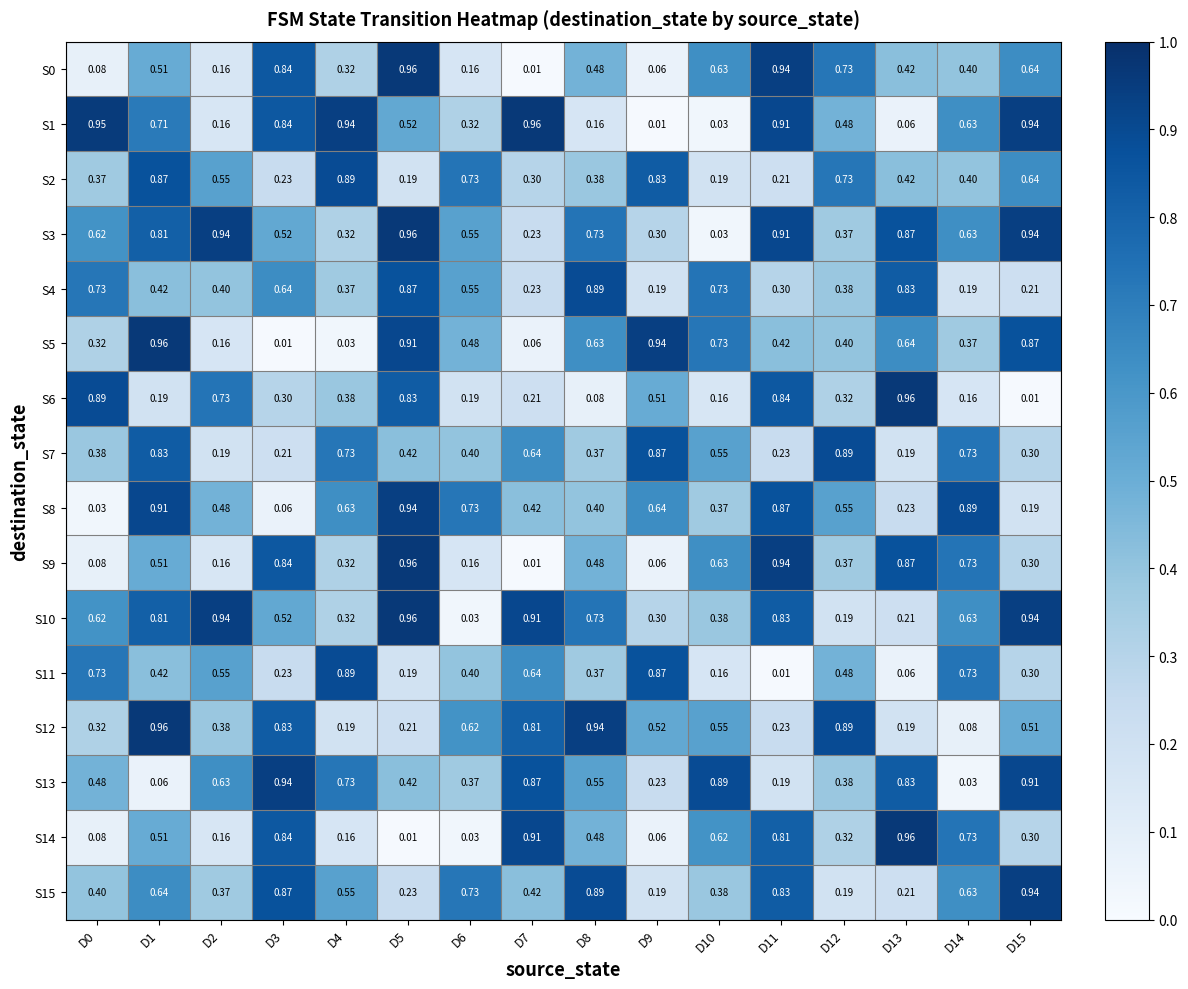

Count the number of categories in the chart.

16